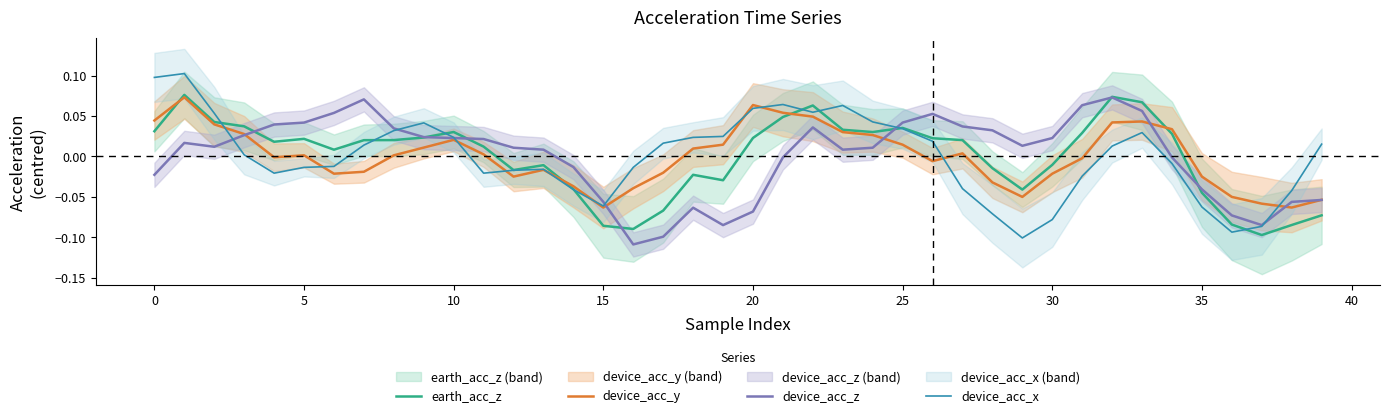

Does the chart have visible grid lines?

No